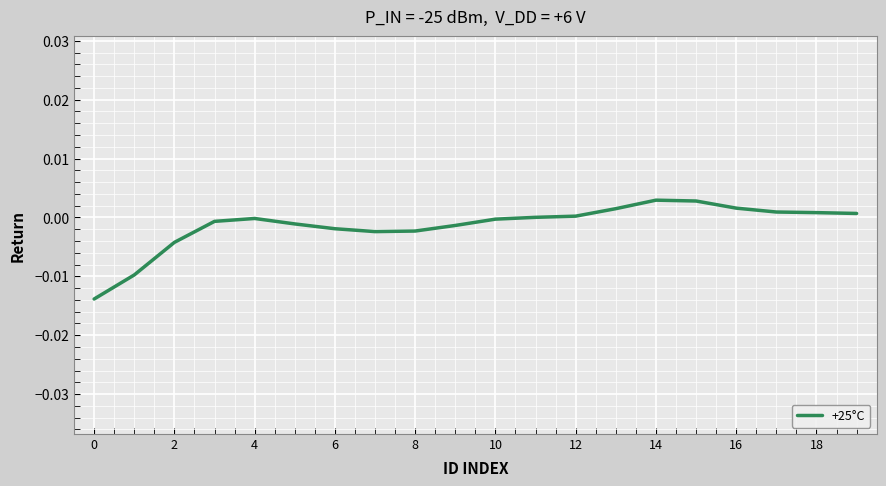

How many lines are shown in the chart?

1